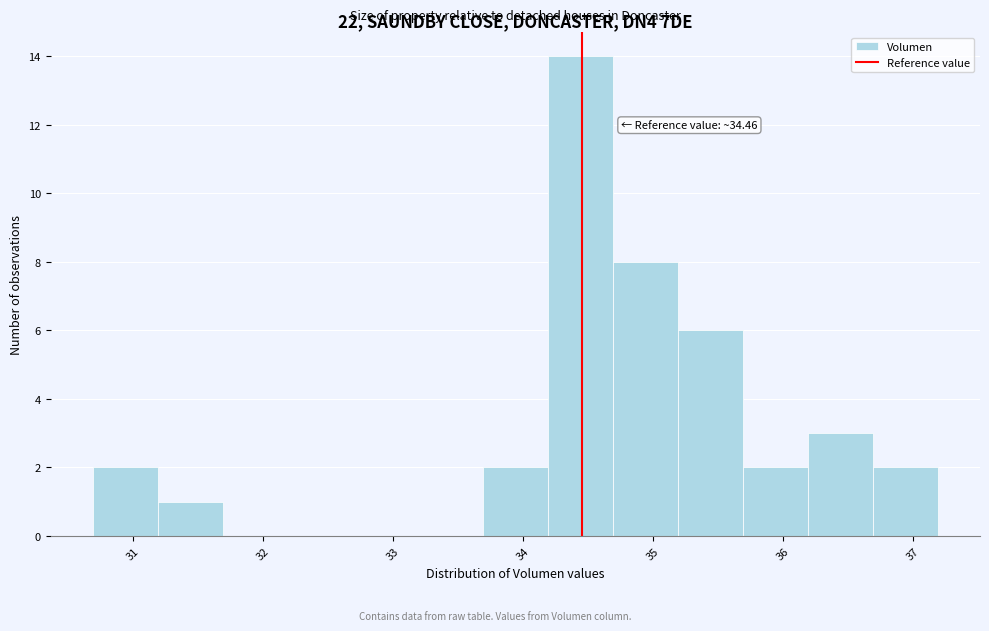

Over which range of the x-axis is the bar tallest?

34.2 to 34.7